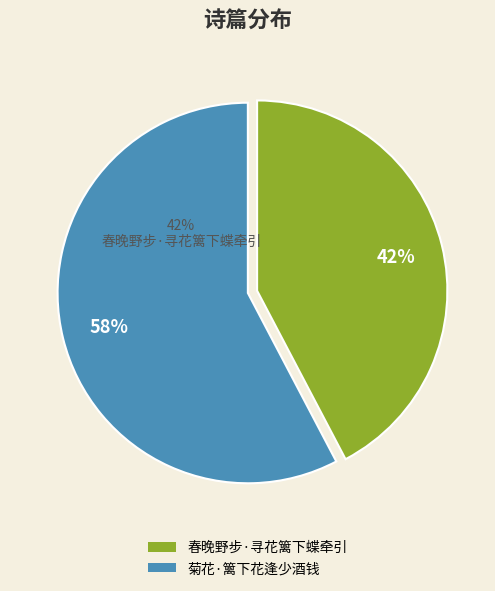

What percentage is NOT represented by 春晚野步·寻花篱下蝶牵引?

57.7%